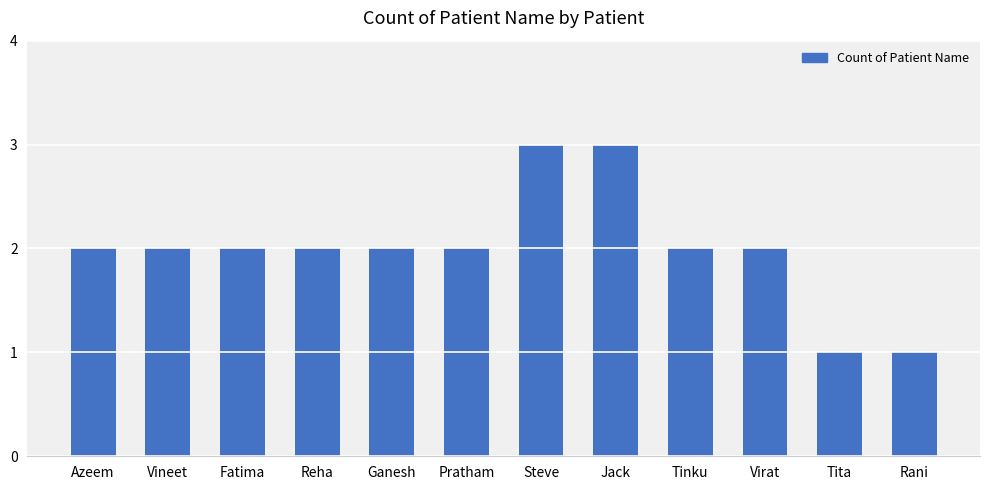

Between Steve and Pratham, which is larger?

Steve